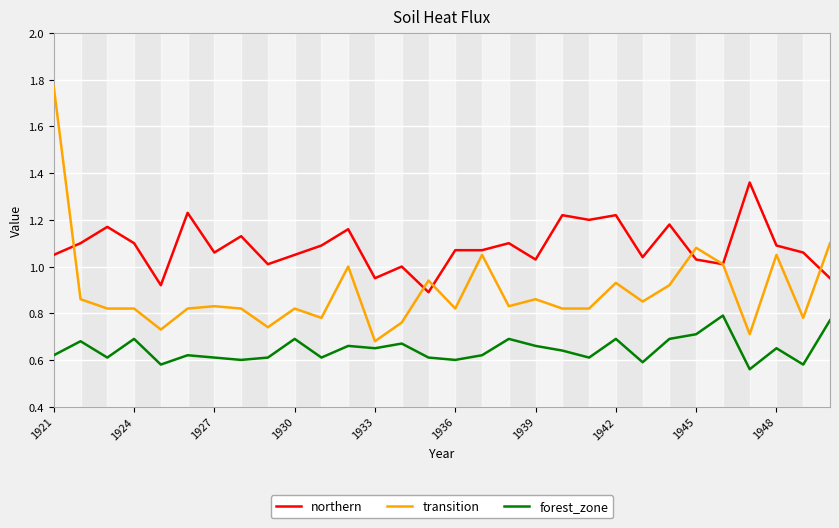

List the series in order of their peak value, highest first.

transition, northern, forest_zone